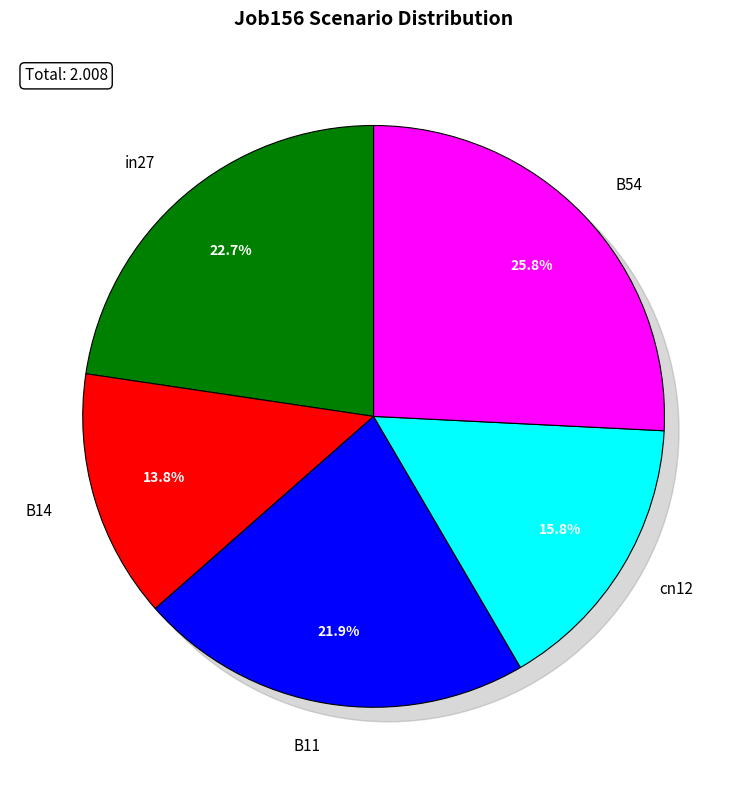

True or false: B54 accounts for 39% of the total.

False